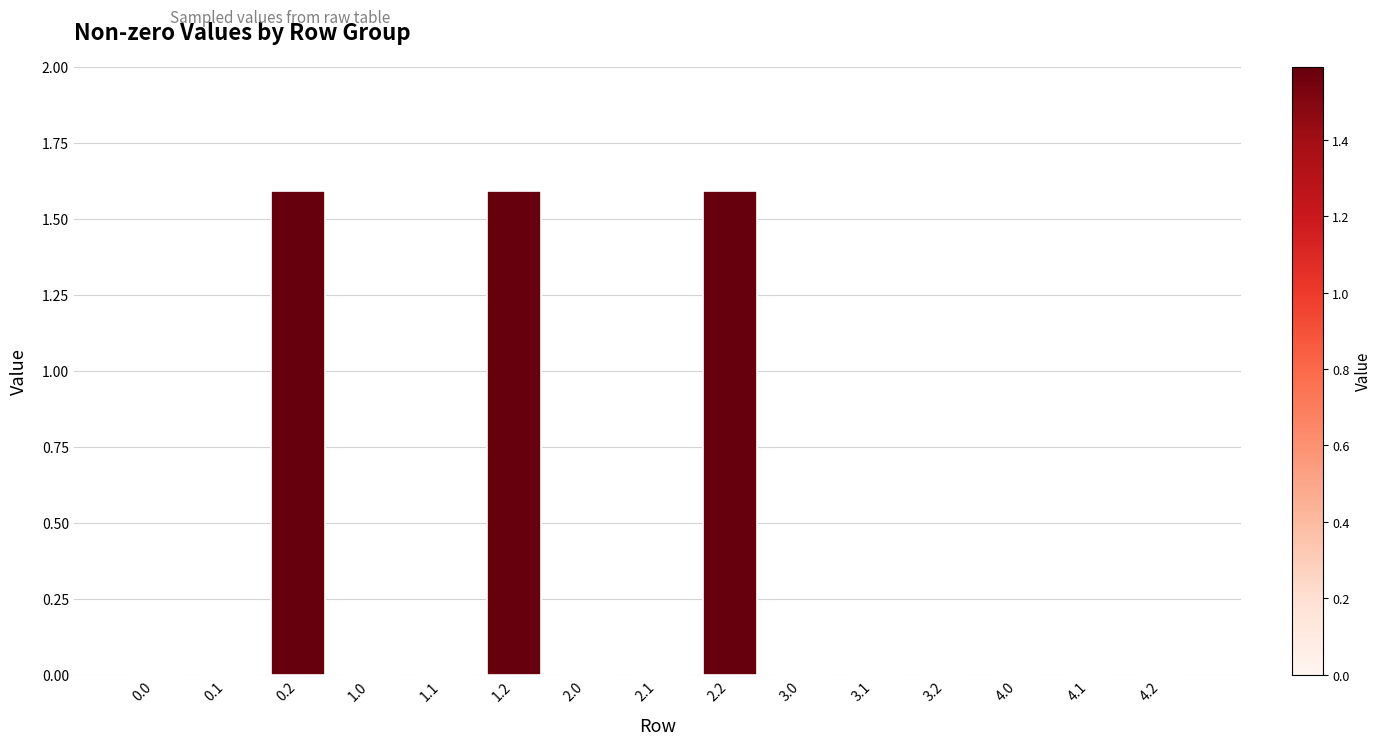

True or false: the data shows 0.0 at 3.1.

True